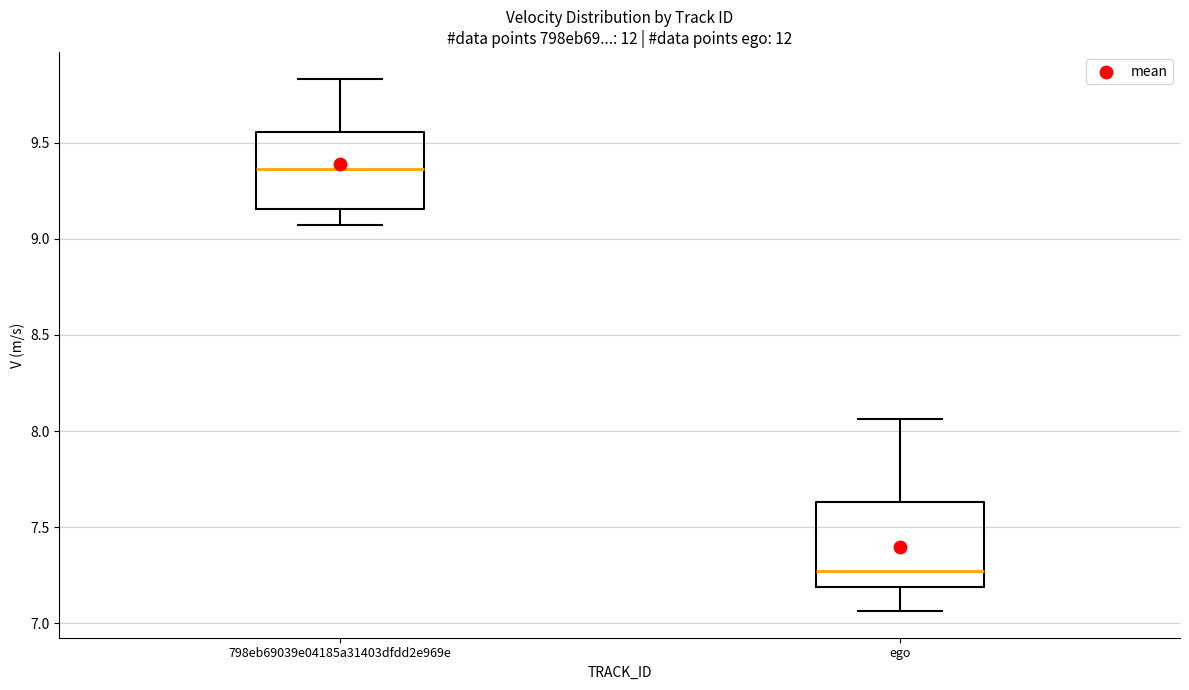

Where is the upper edge of the box for ego on the y-axis? The values are not printed on the chart, so give them approximately, as read against the axis.

7.65